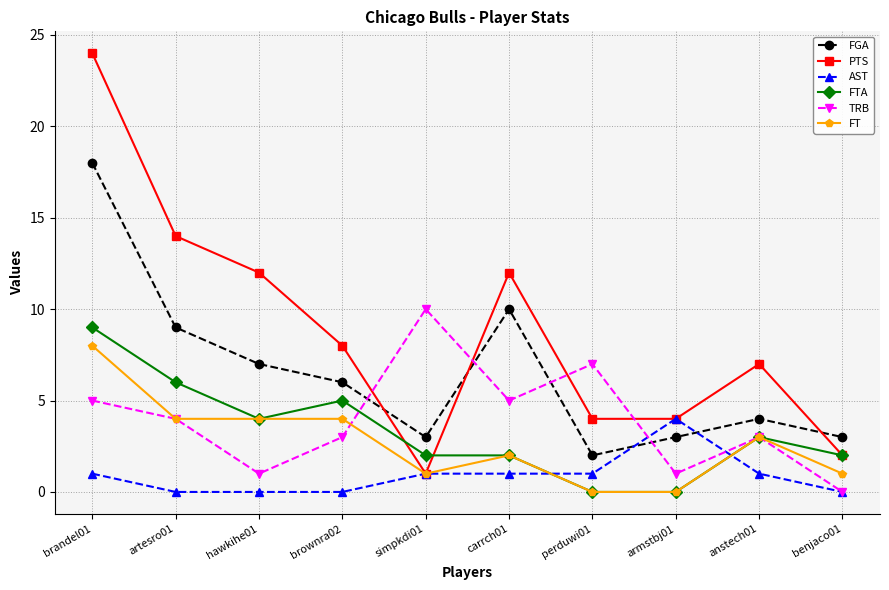

How many data points does each series have?

10